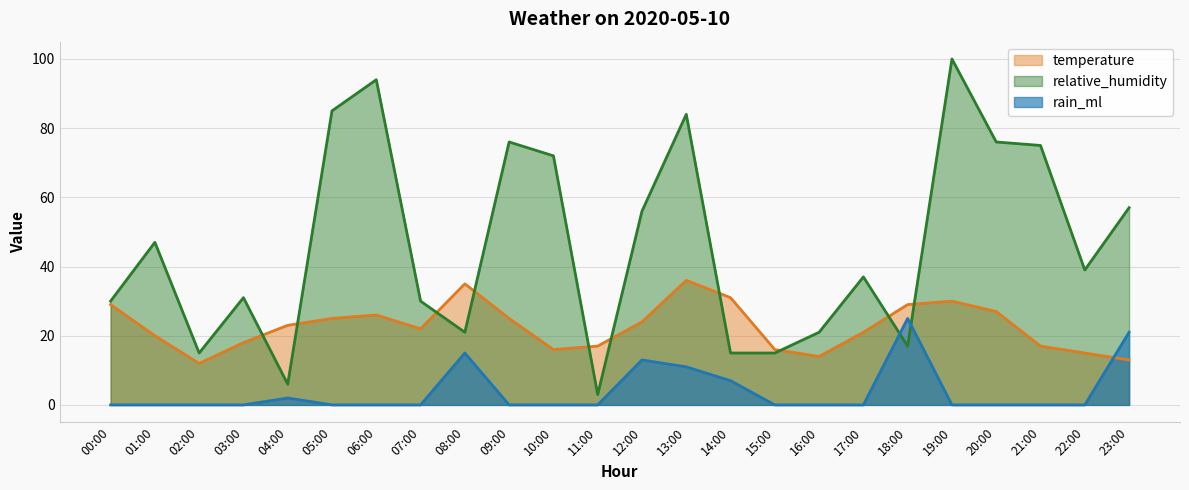

Is it true that rain_ml equals 13 at 12:00?

True